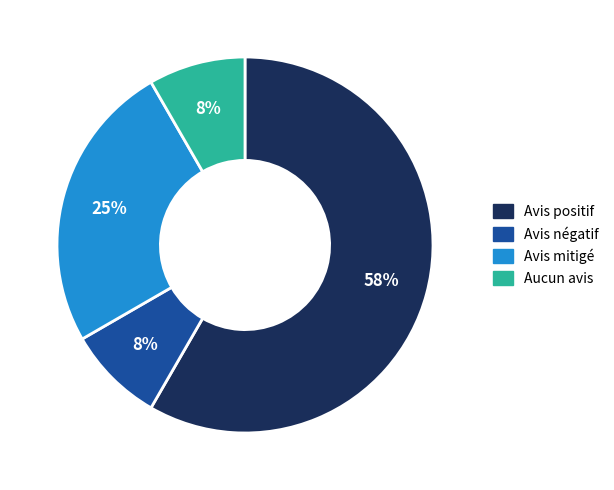

Does any single category account for the majority?

Yes